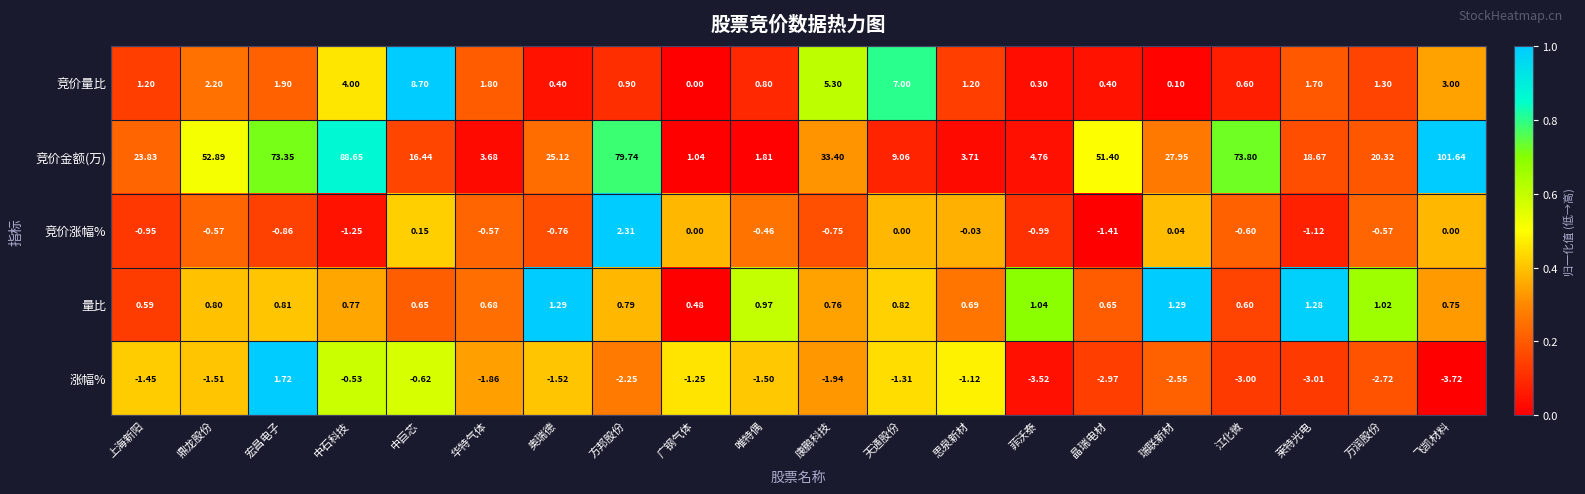

At which category is the sum across all series the highest?

飞凯材料